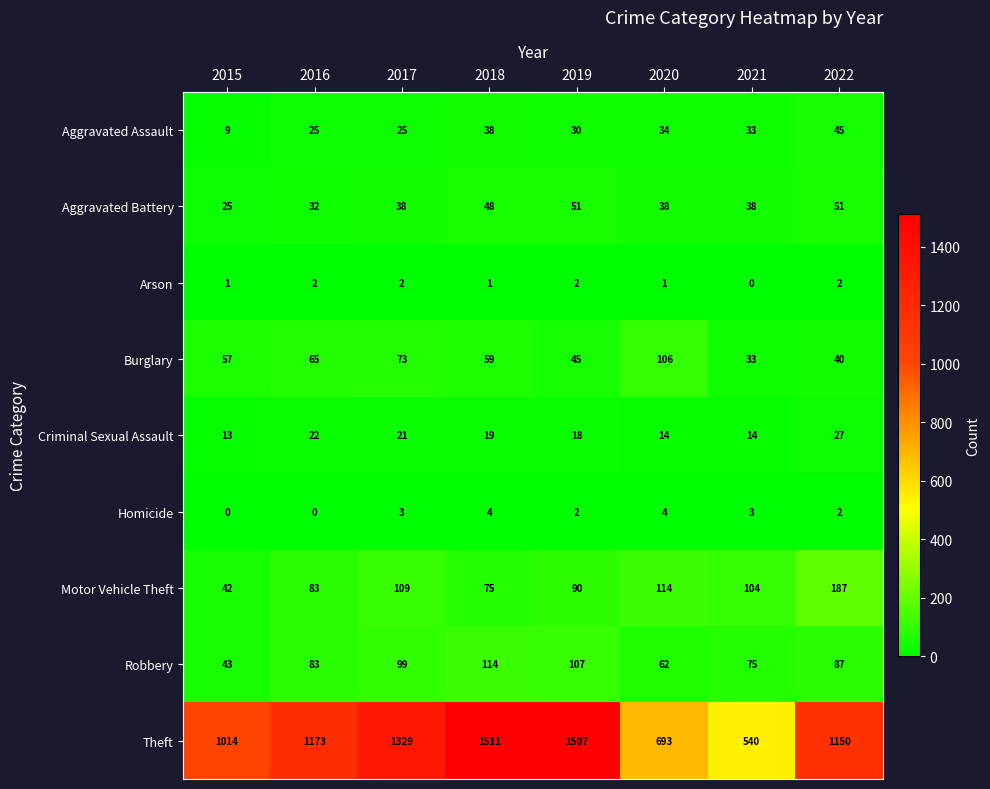

True or false: Aggravated Assault has a value of 42 at 2016.

False